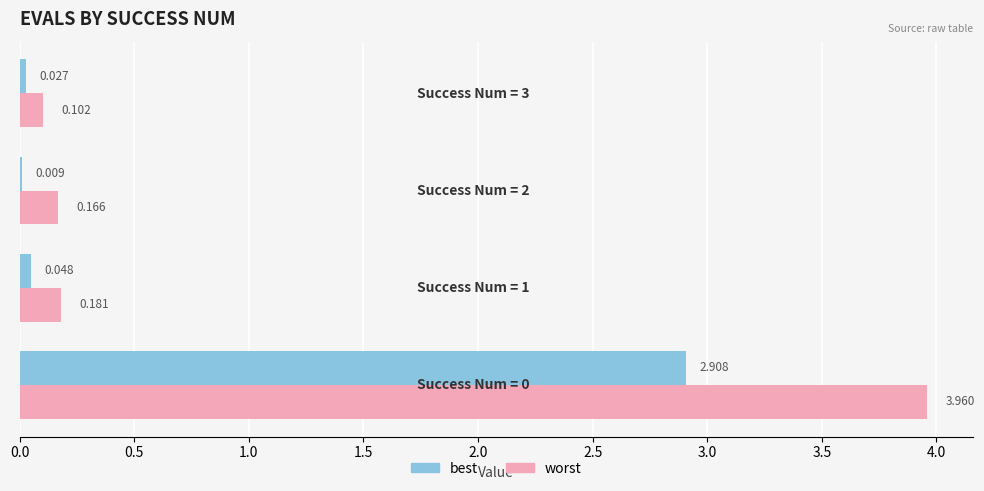

What is the maximum value for best?

2.9